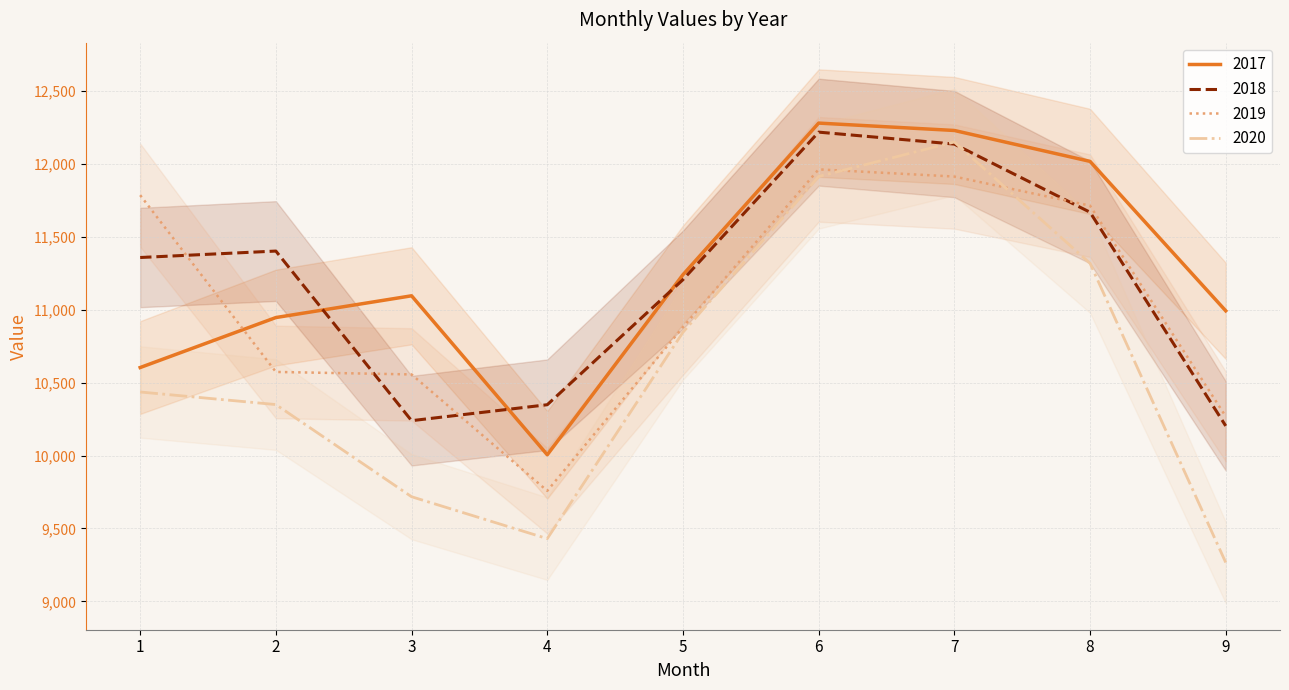

What is the value of the 2019 point at the 5th from the left?

10880.1